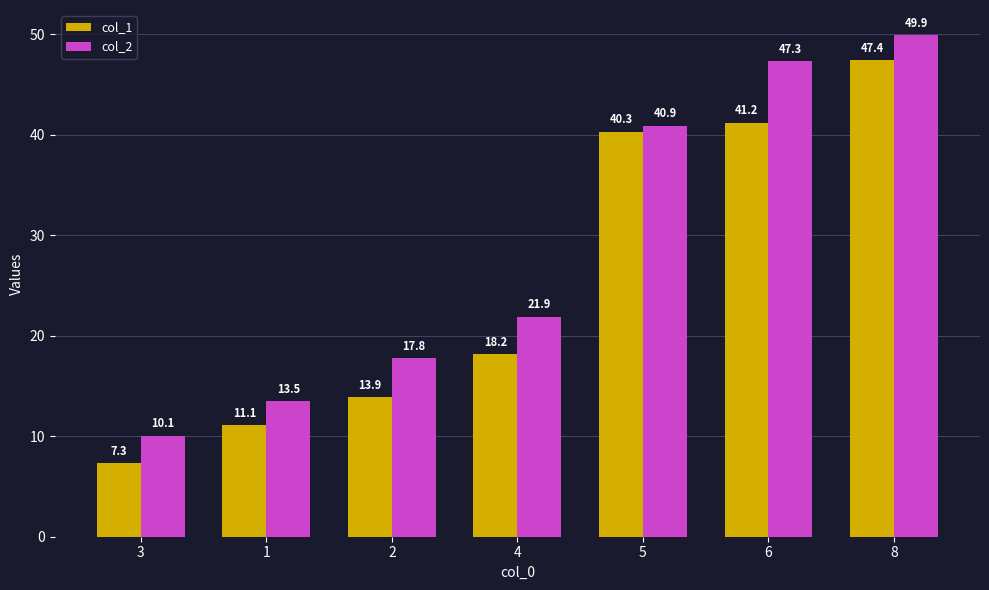

Which label corresponds to the largest value in the chart?

8